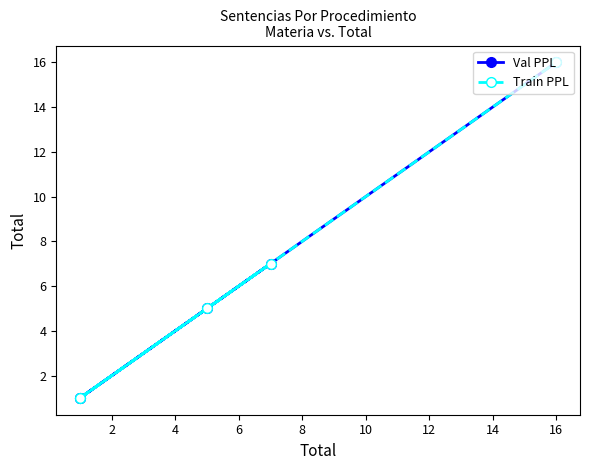

What is the highest value of the Train PPL series?

16